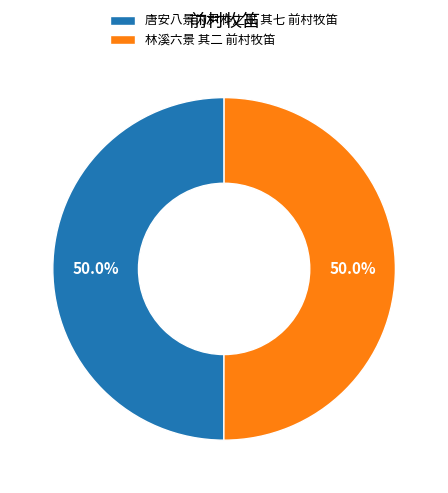

Is the sum of 林溪六景 其二 前村牧笛 and 唐安八景为尹朴之赋 其七 前村牧笛 greater than half?

Yes